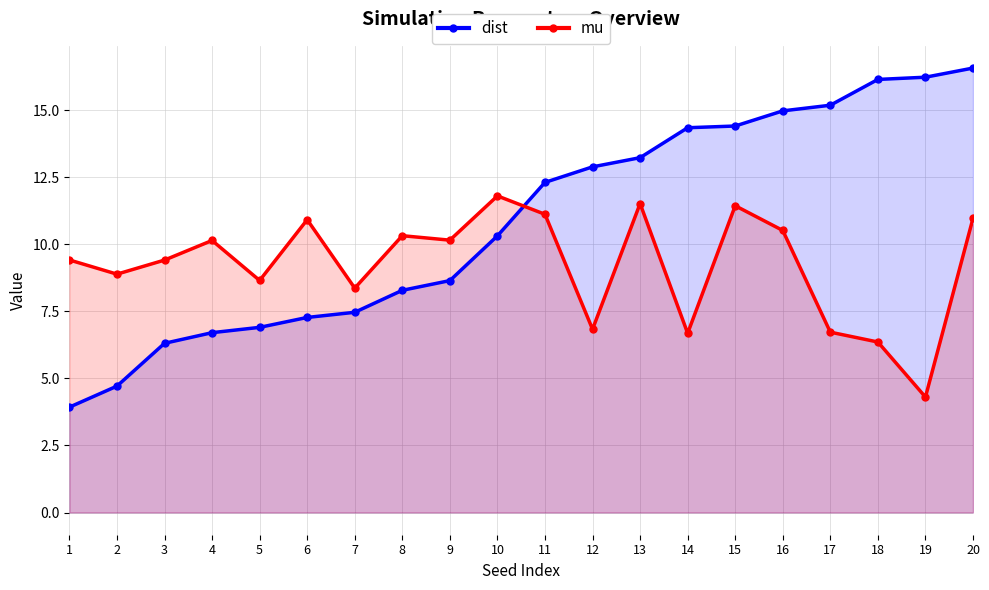

What is the value of the dist point at the 9th from the left?

8.6